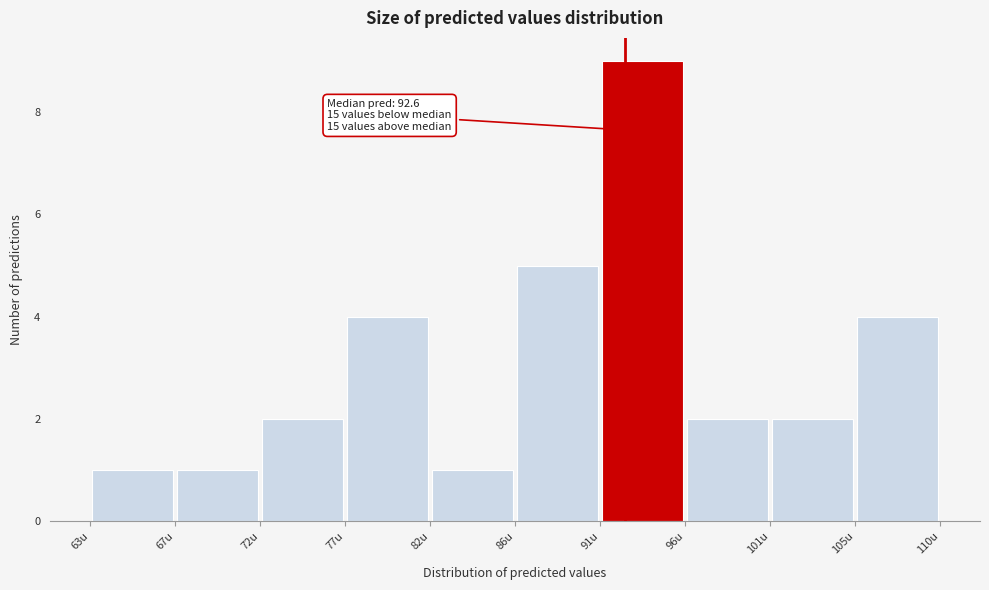

Over which range of the x-axis is the bar tallest?

91.0 to 96.0